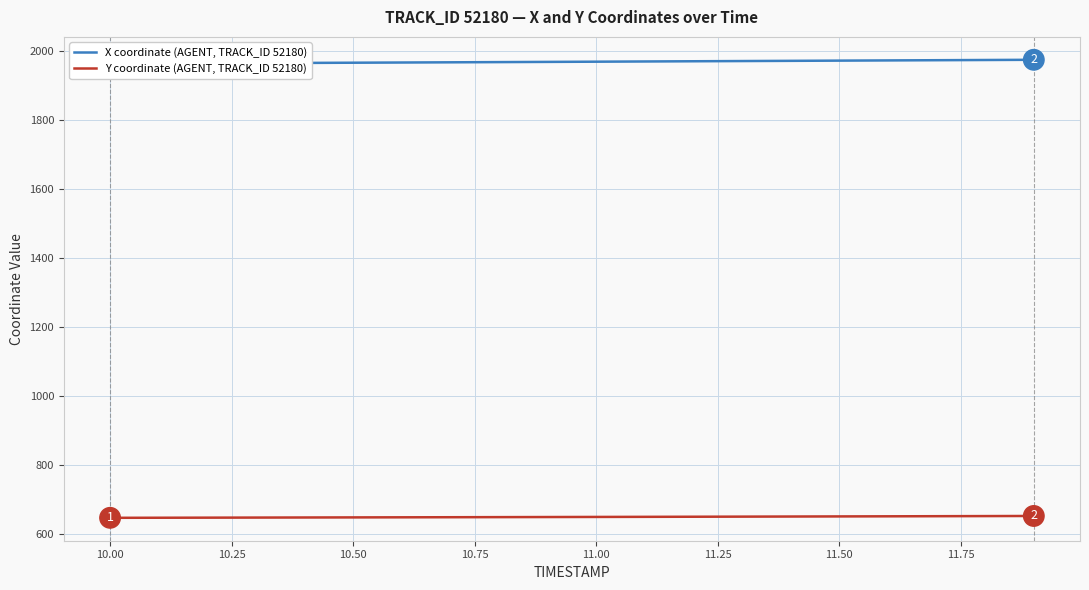

How many distinct data groups are displayed?

2